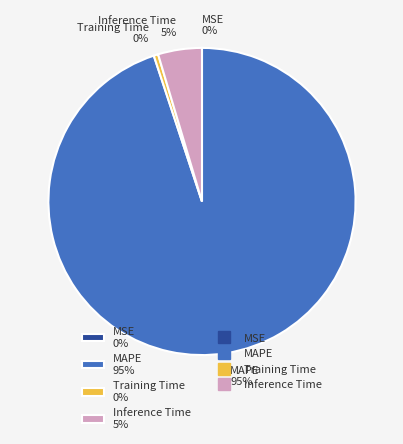

What is the largest slice in the pie chart?

MAPE